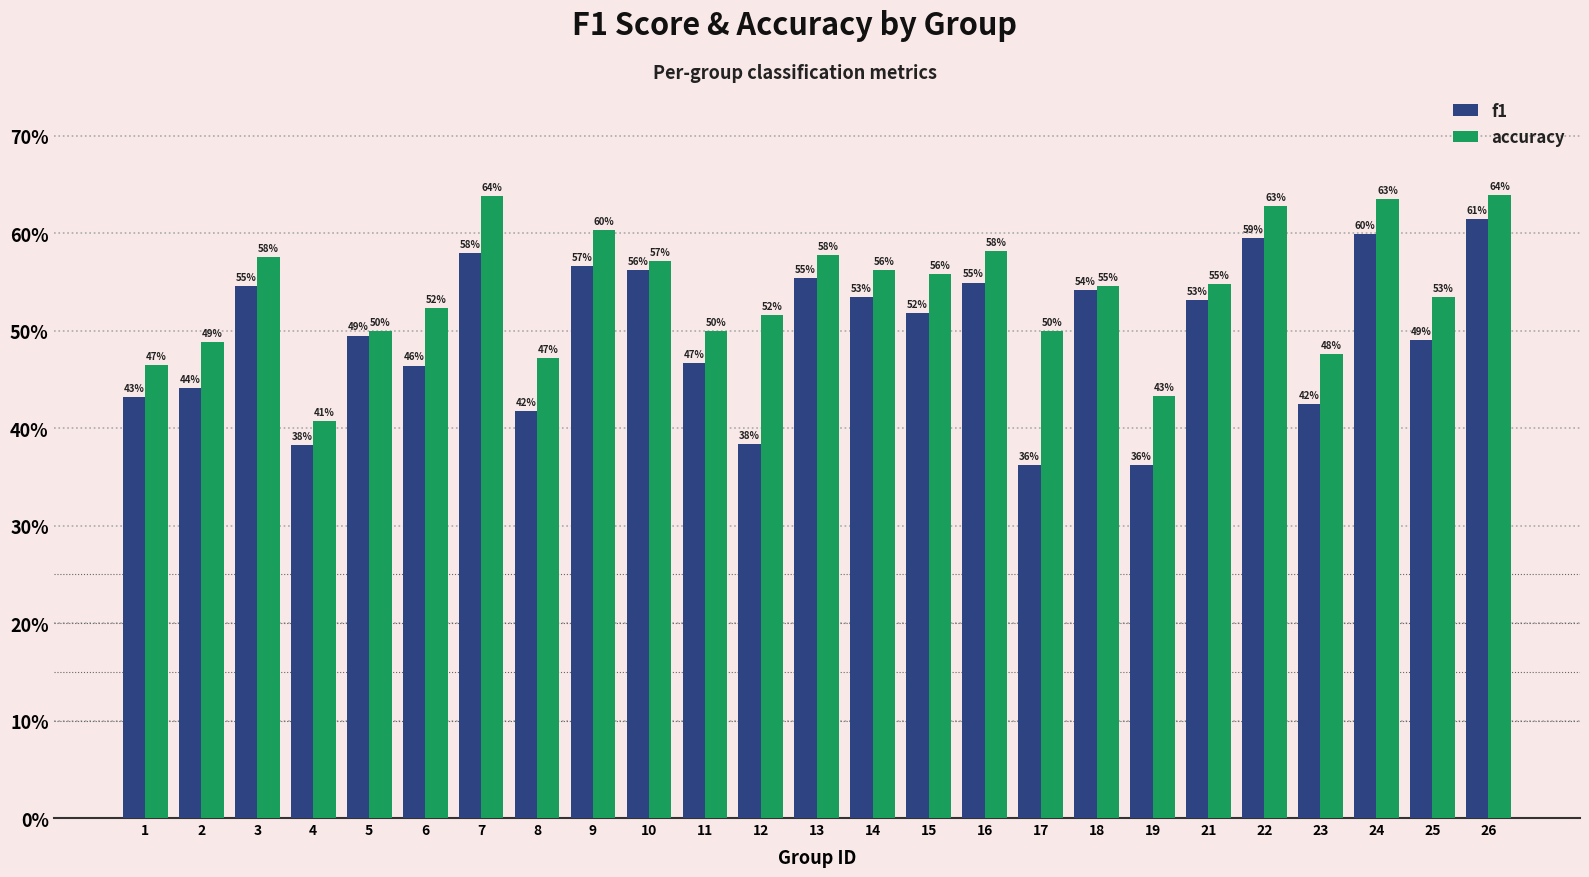

Which series has the widest spread of values?

f1